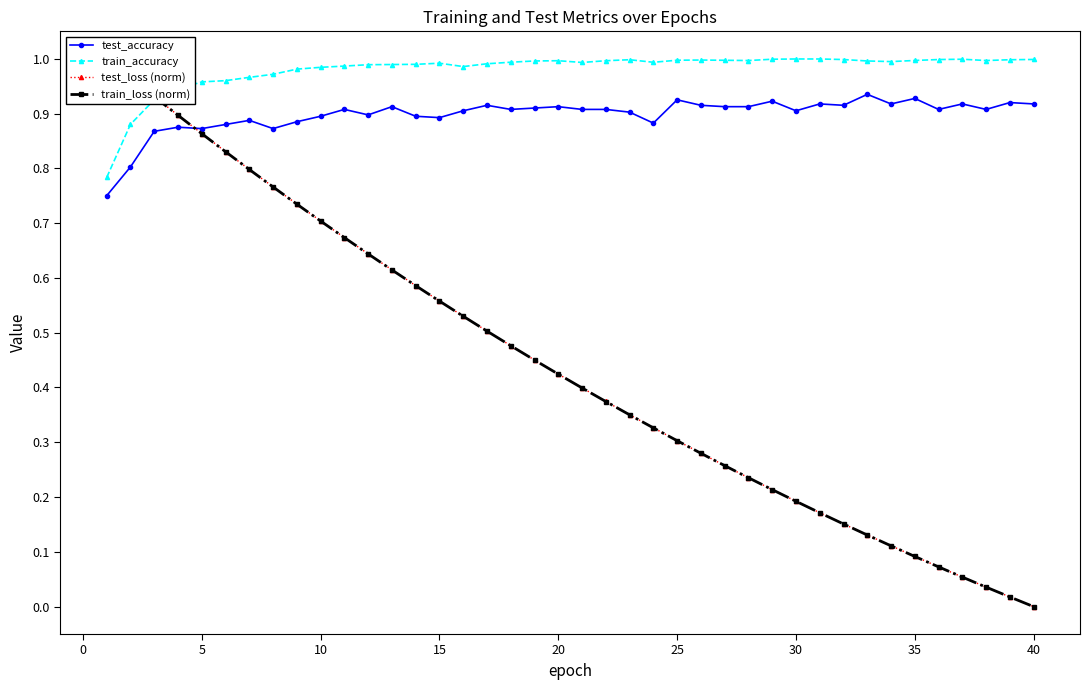

True or false: test_accuracy has more than 0 points higher than both neighbors.

True